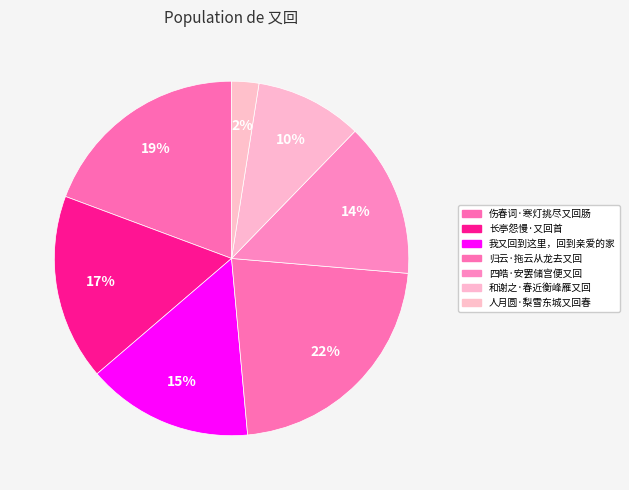

Is there any slice that represents more than half of the pie?

No